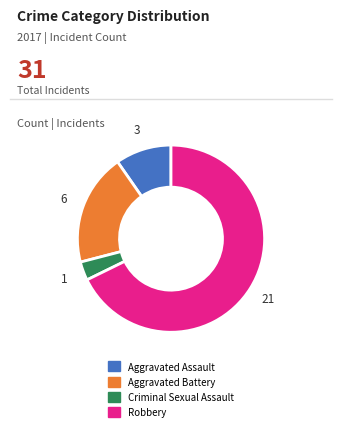

Do Aggravated Assault and Robbery together represent more than half of the pie?

Yes